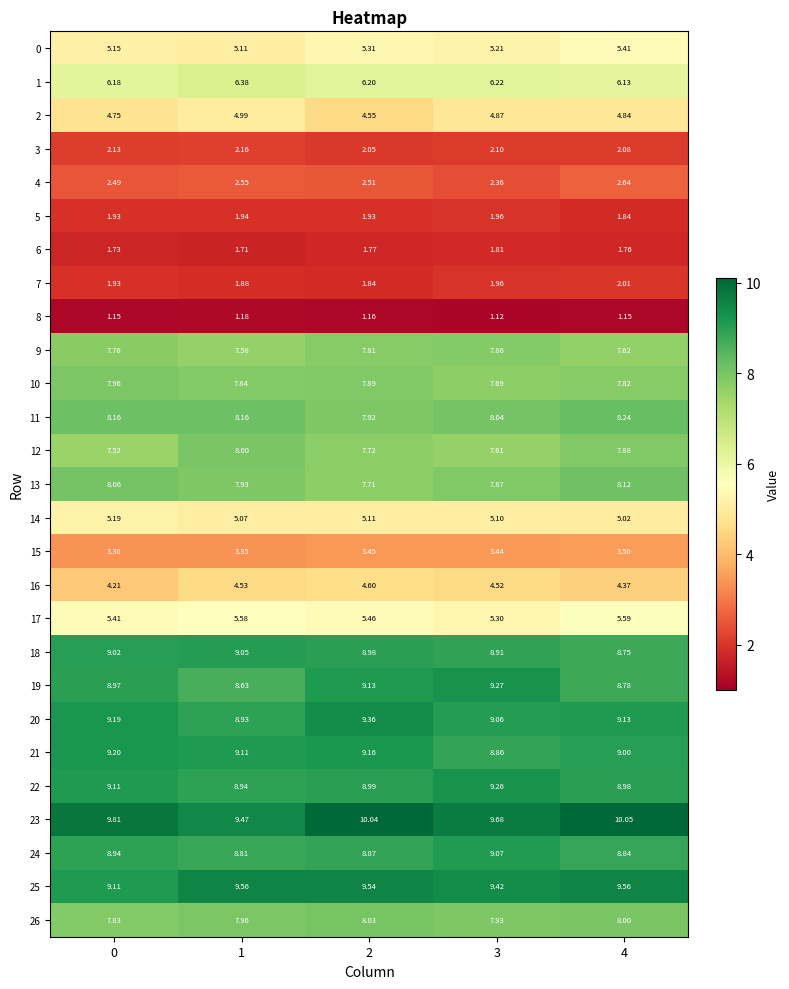

How many series are shown in this chart?

27